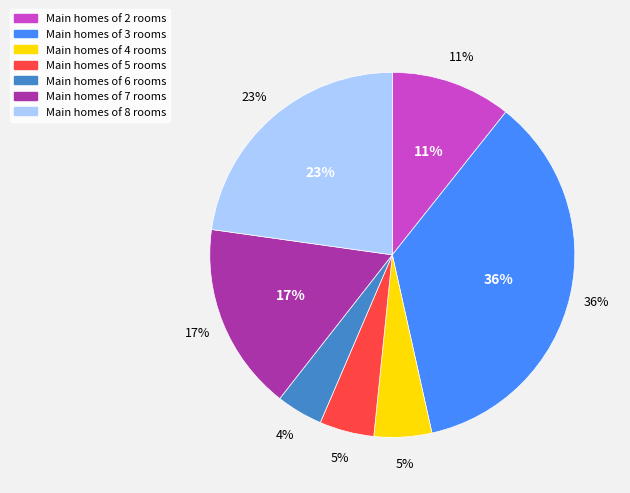

Is there a majority slice in this chart?

No